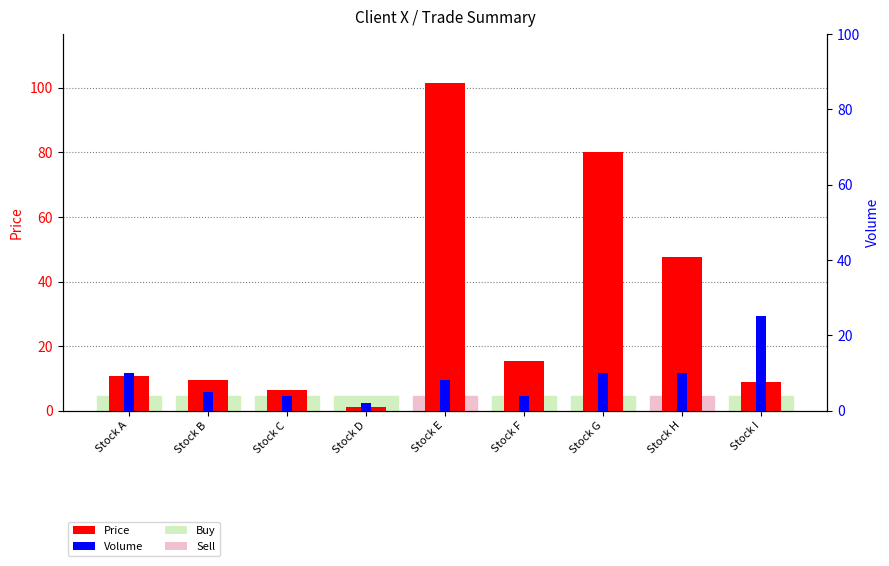

Where does the Volume series first go above 8?

Stock A